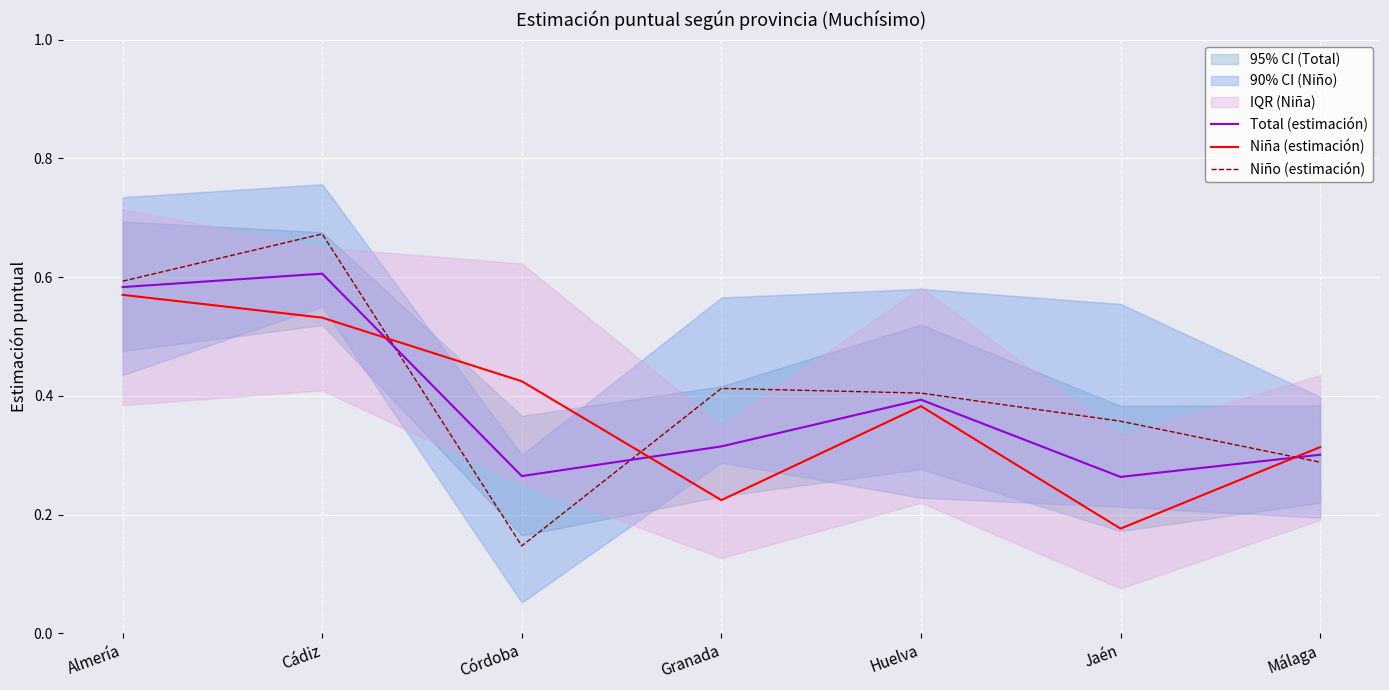

List the series in order of their overall mean, highest first.

Niño (estimación), Total (estimación), Niña (estimación)